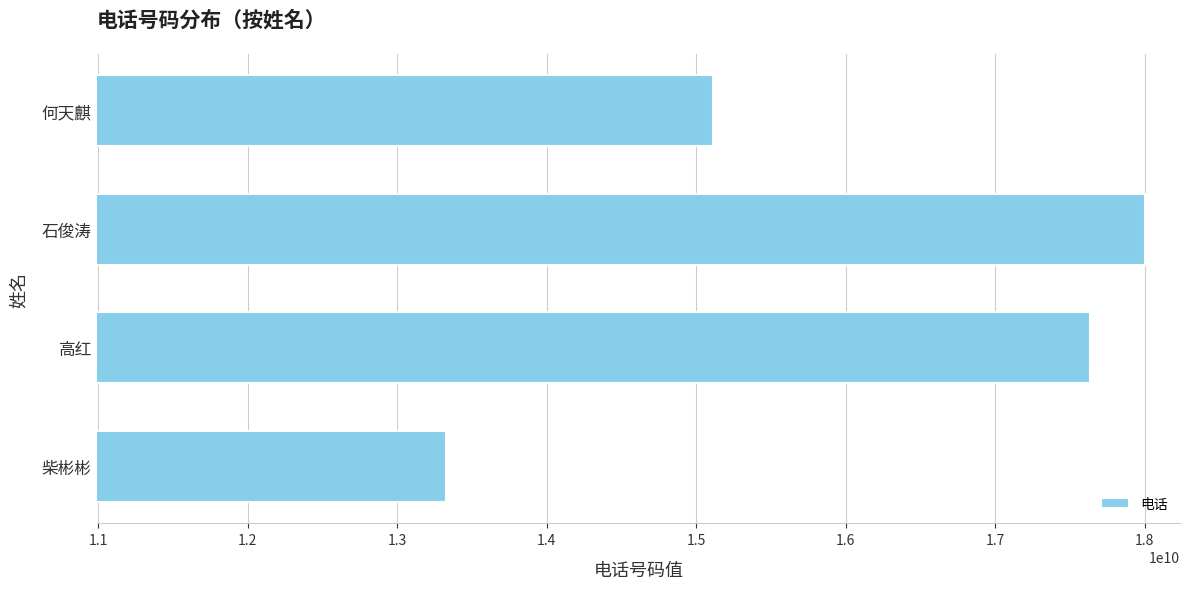

What is the smallest value displayed?

13327575005